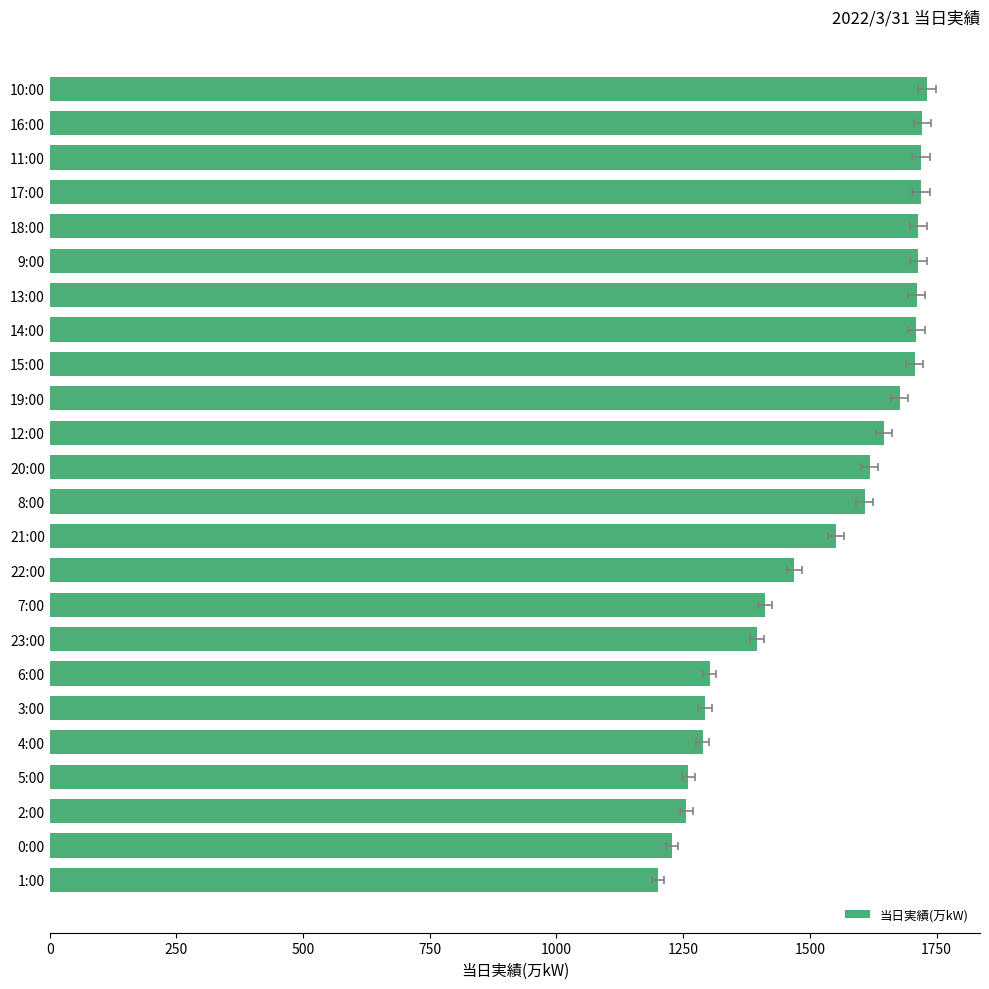

What is the label of the 13th bar from the right?

11